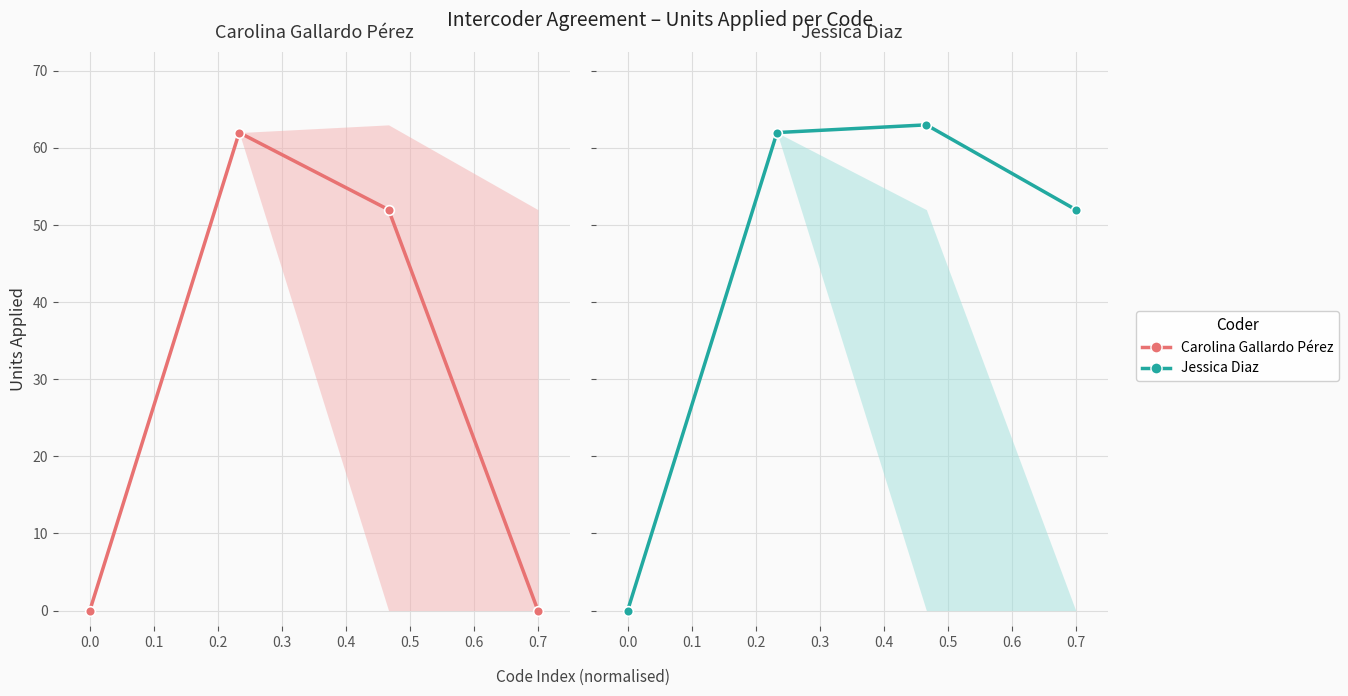

List the series in order of their overall mean, lowest first.

Carolina Gallardo Pérez, Jessica Diaz